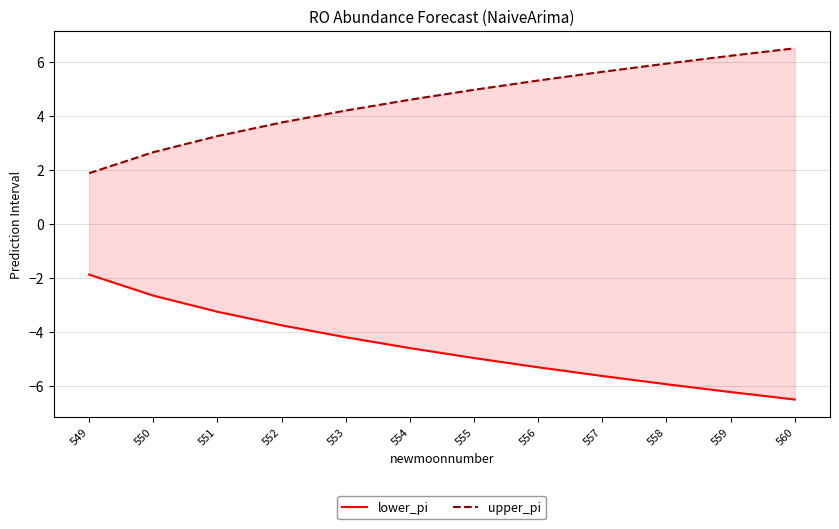

Rank the series at 557 from highest to lowest value.

upper_pi, lower_pi